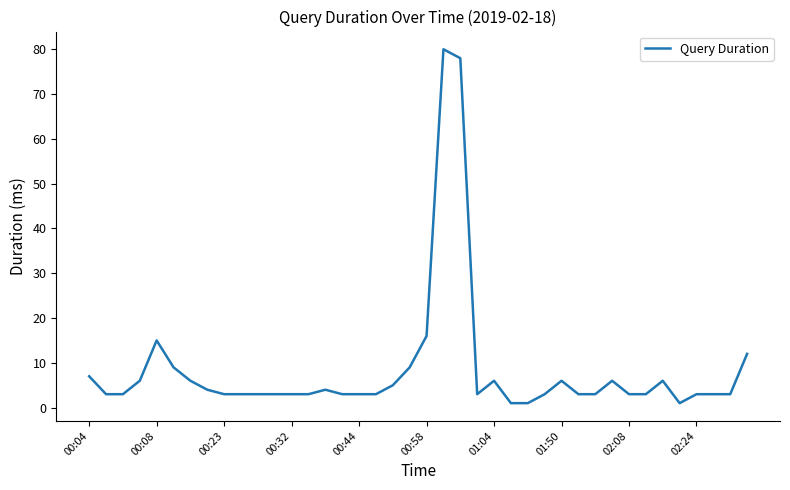

How many lines are shown in the chart?

1